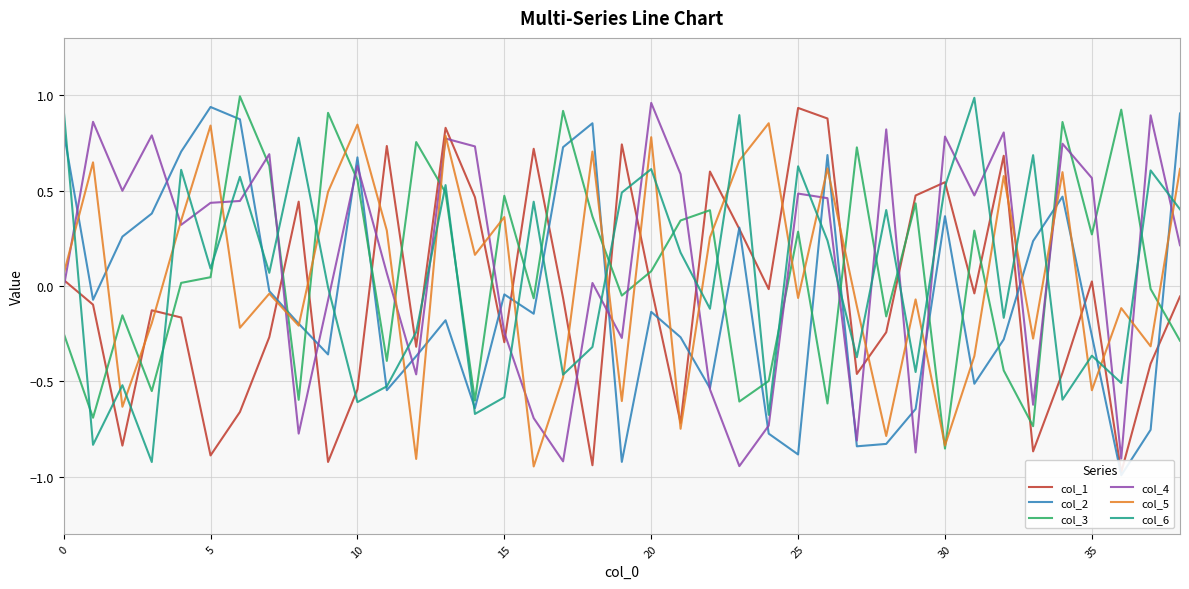

What is the minimum value shown in the chart?

-1.0